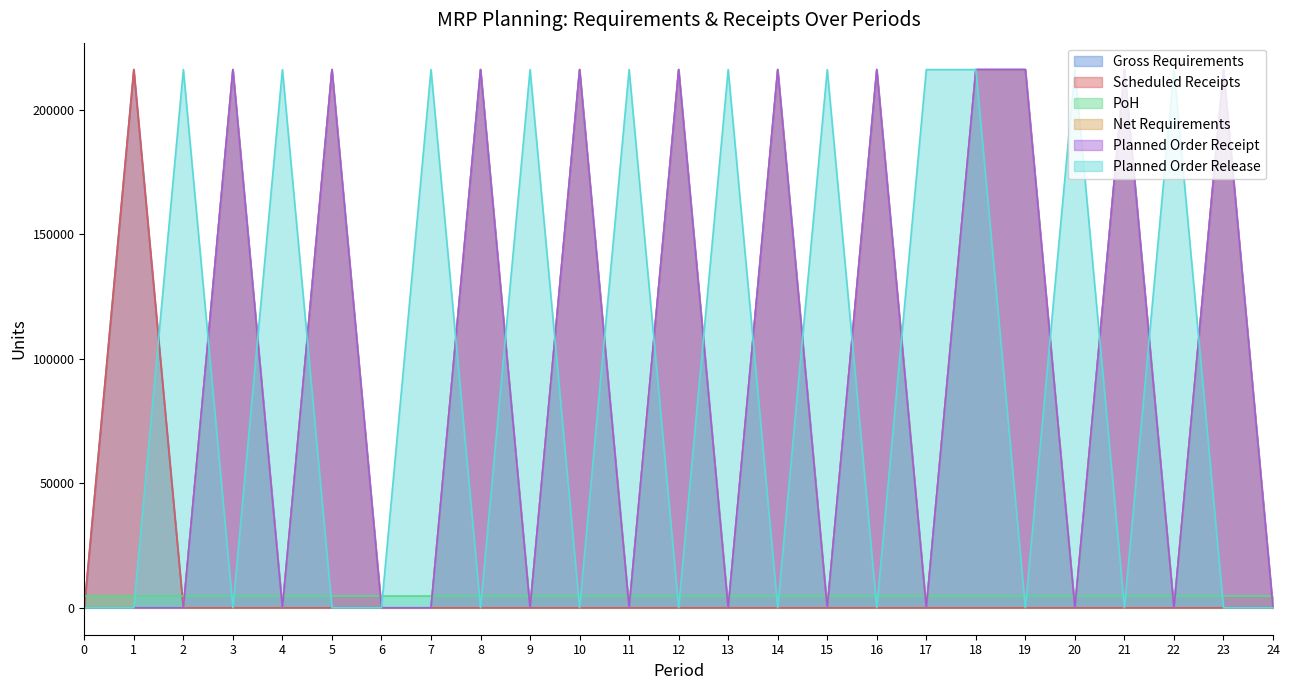

True or false: Net Requirements and Planned Order Receipt intersect in this chart.

False